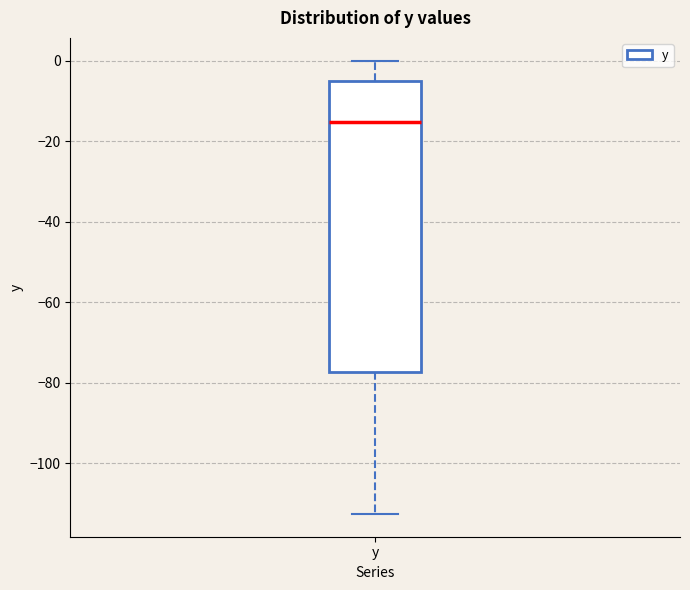

Read this box plot against the y-axis: the position of the median line, the range covered by the box, and the ends of both whiskers. The values are not printed on the chart, so give them approximately, as read against the axis.

median -16, box -78 to -4, whiskers -112 to 0